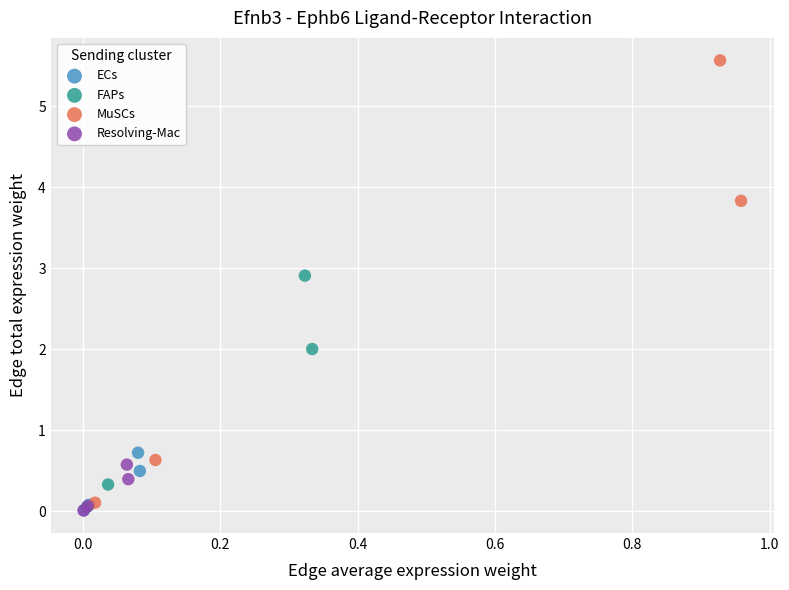

Which series reaches the maximum Y coordinate?

MuSCs